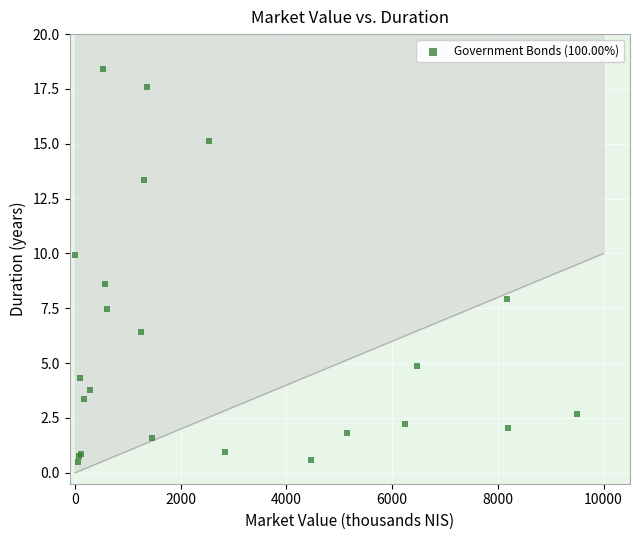

What Y value in the scatter plot is closest to 9?

8.6